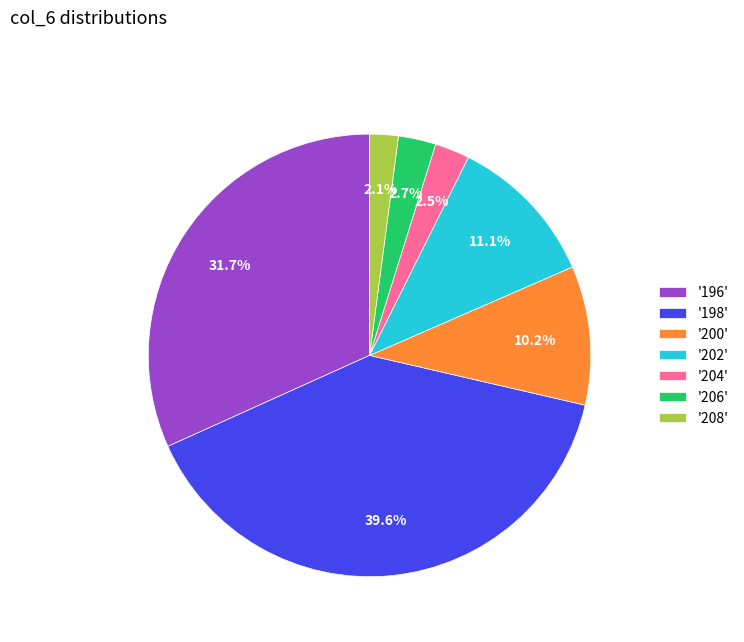

Is there a majority slice in this chart?

No